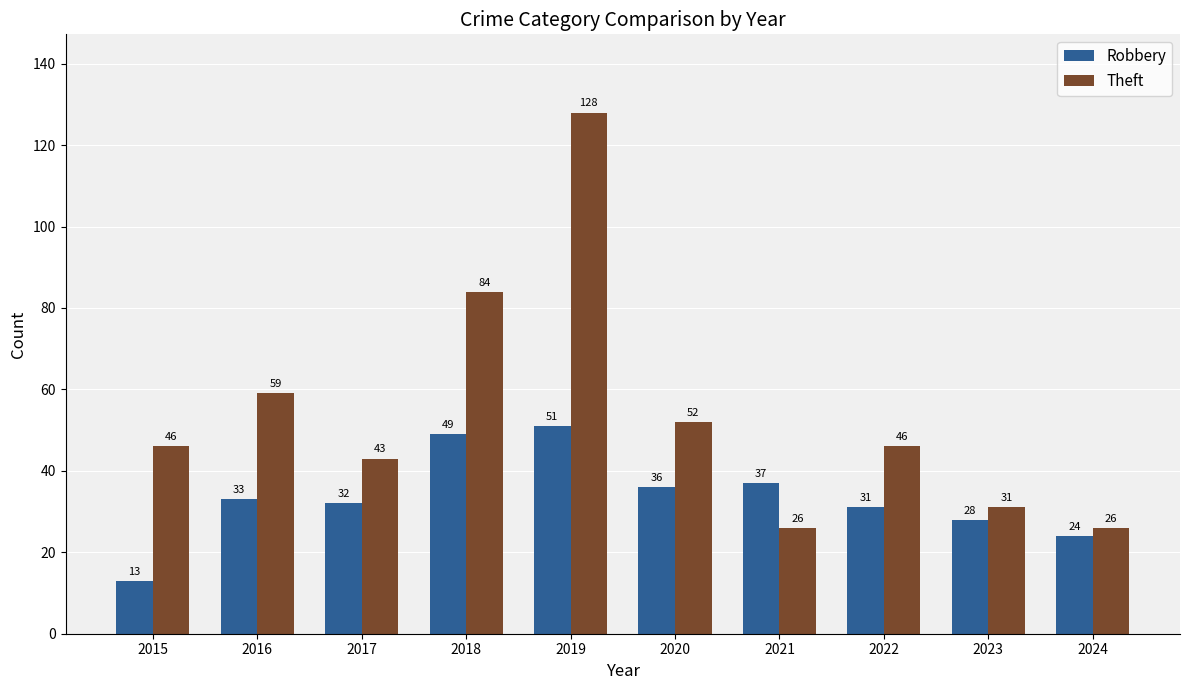

What is the approximate value of Theft at 2020, to the nearest 5?

50